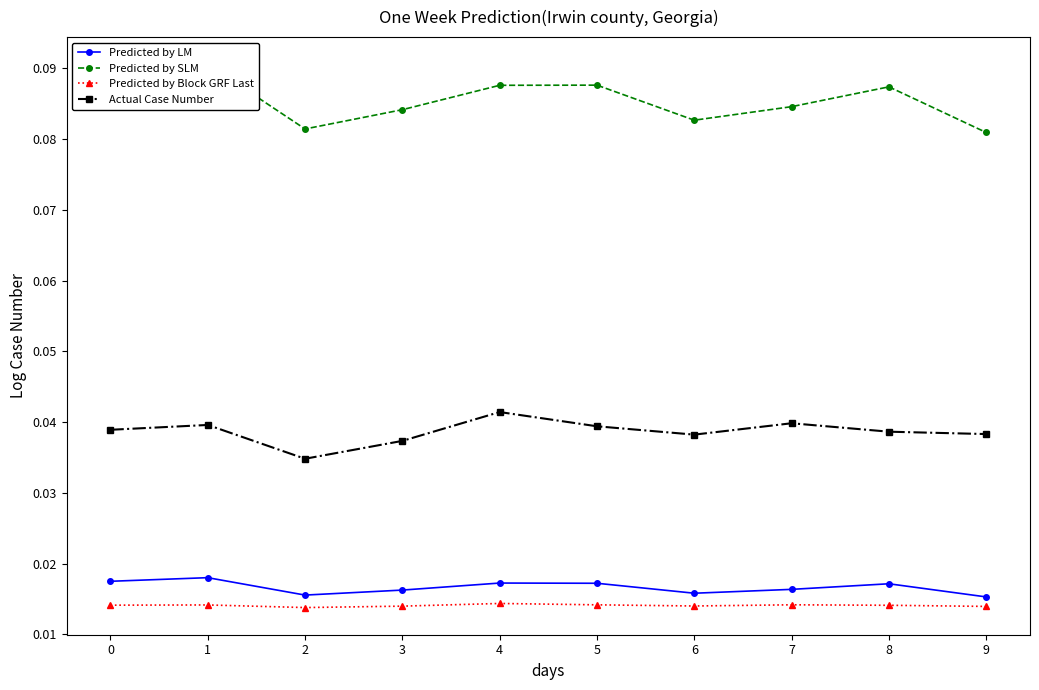

Which series changed the most between 2 and 6?

Actual Case Number